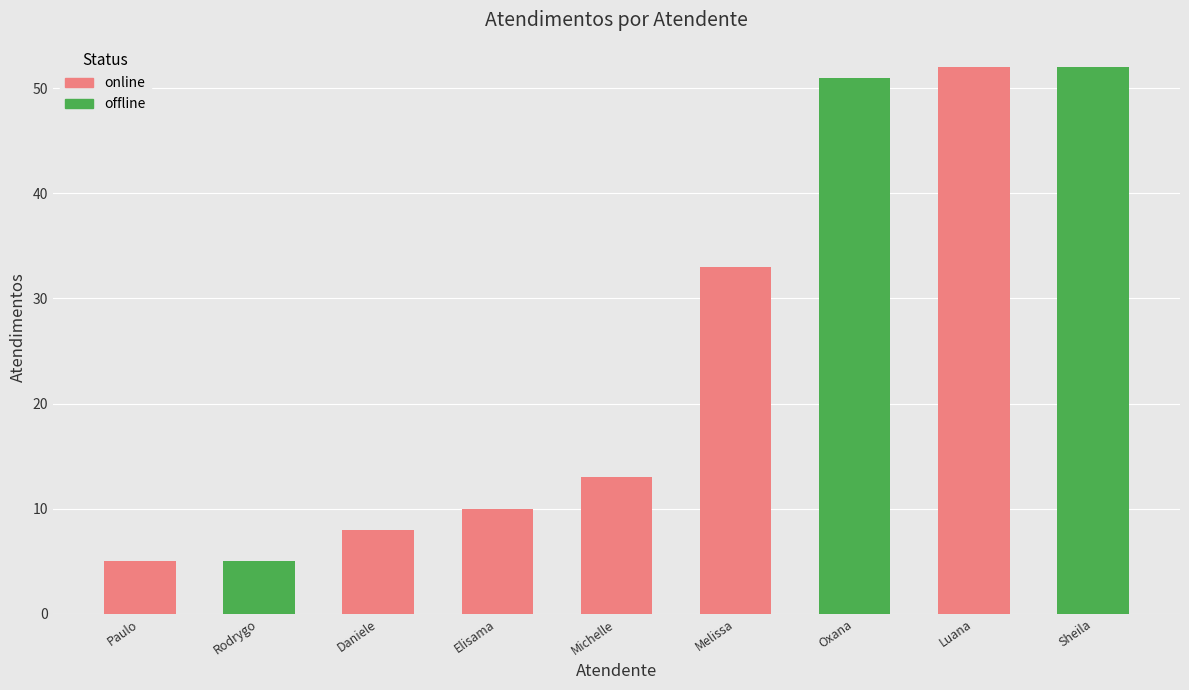

Between Melissa Maria Caleffi Zechini and Sheila Catarina de Campos, which is larger?

Sheila Catarina de Campos